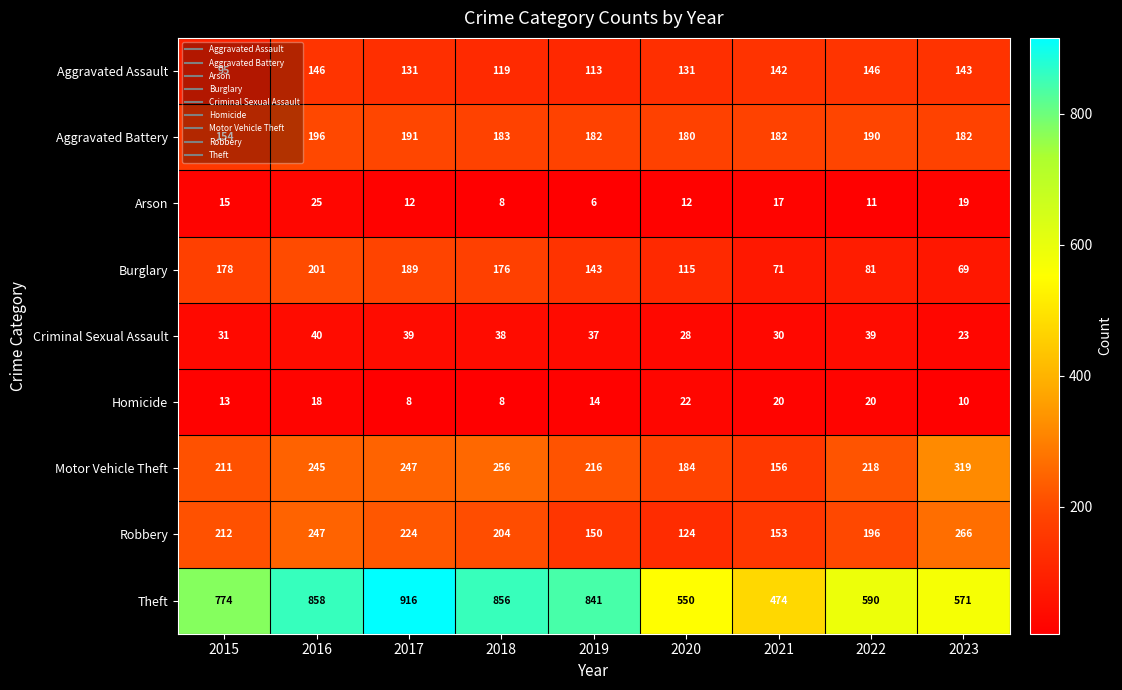

List the series in order of their peak value, highest first.

Theft, Motor Vehicle Theft, Robbery, Burglary, Aggravated Battery, Aggravated Assault, Criminal Sexual Assault, Arson, Homicide